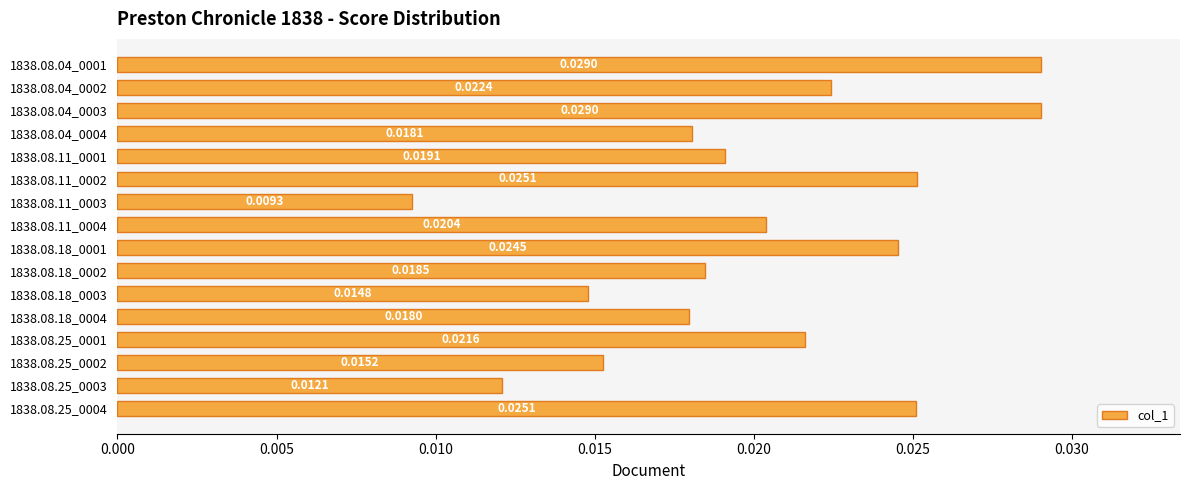

What is the sum of all values?

0.3